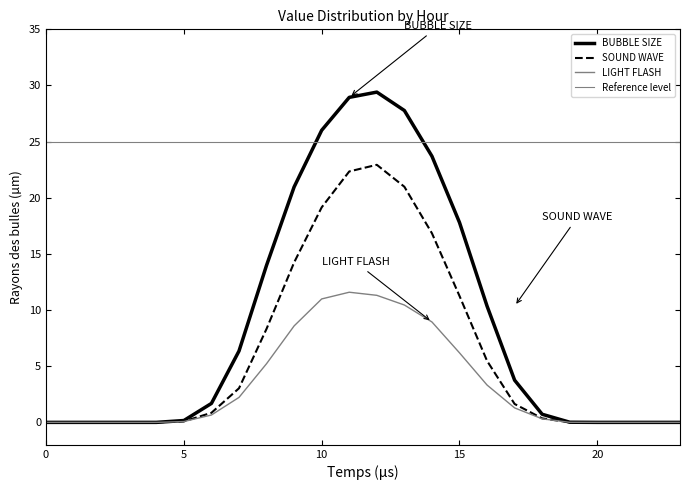

What is the highest value of the row_0.0 series?

29.4